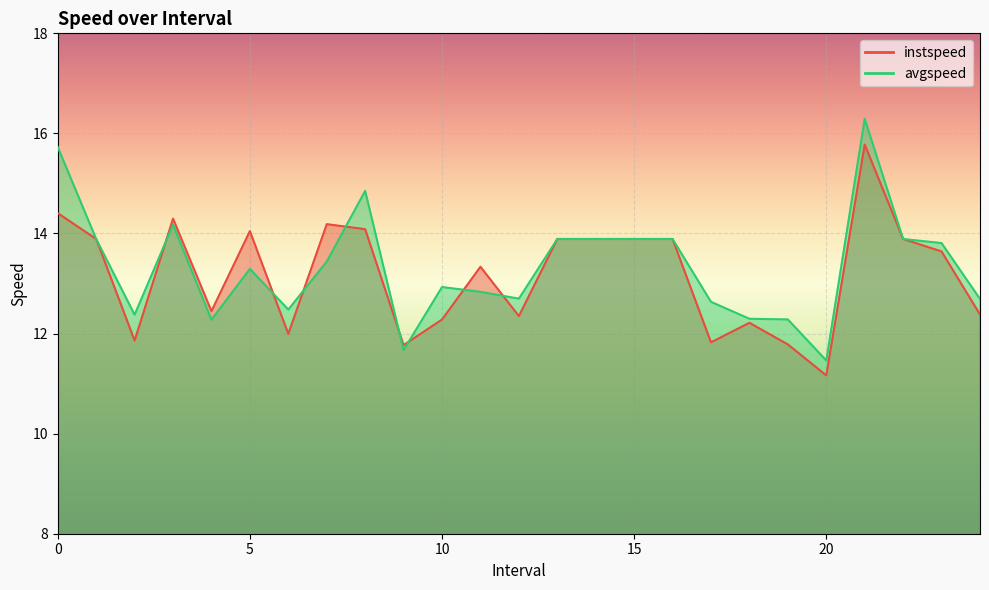

After their last crossing, which series has the higher values: instspeed or avgspeed?

avgspeed